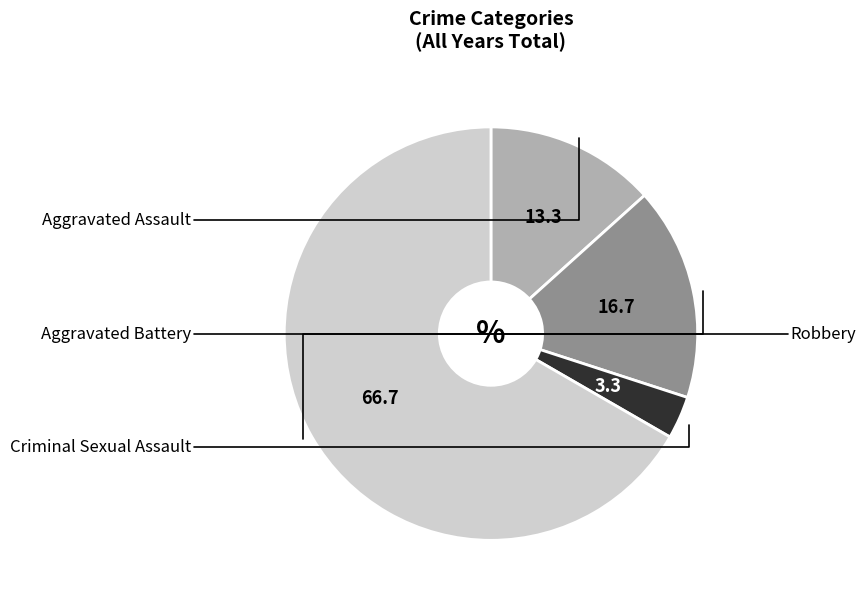

Does any single category account for the majority?

Yes